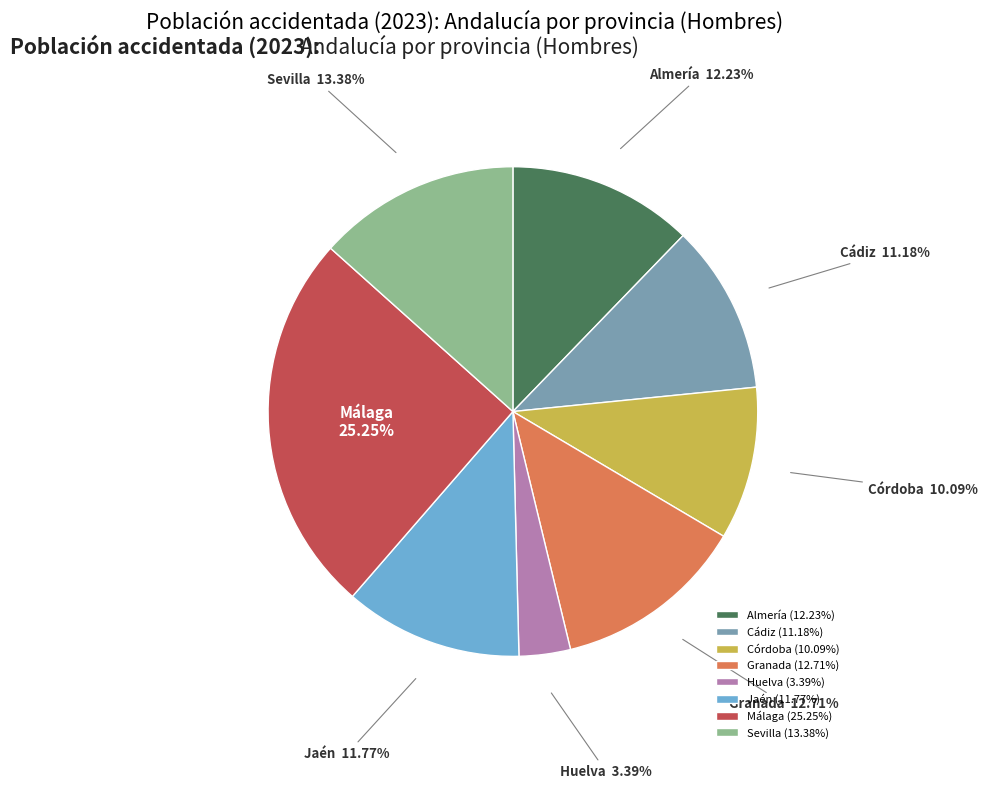

To the nearest percent, what is the combined percentage of Sevilla and Jaén?

25%